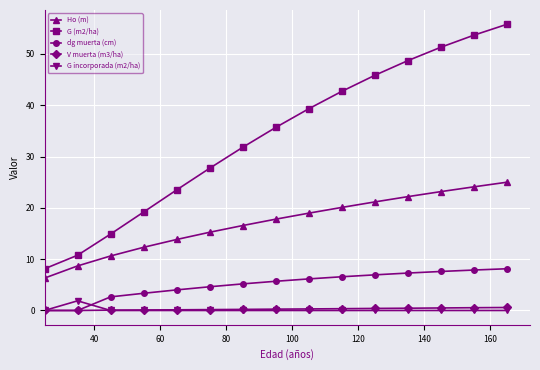

True or false: Ho (m) and G incorporada (m2/ha) cross at least once.

False